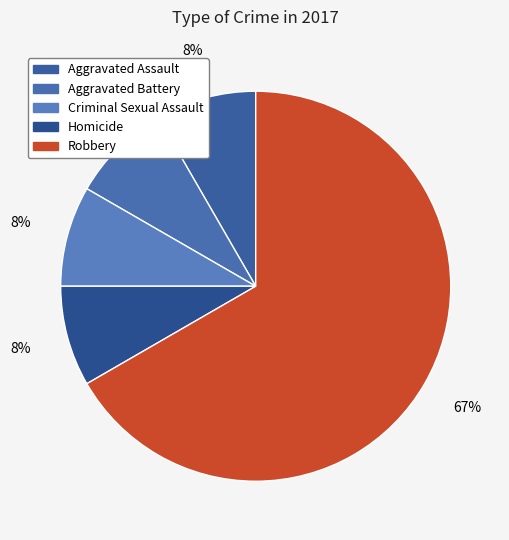

To the nearest percent, what portion does Aggravated Battery represent?

8%